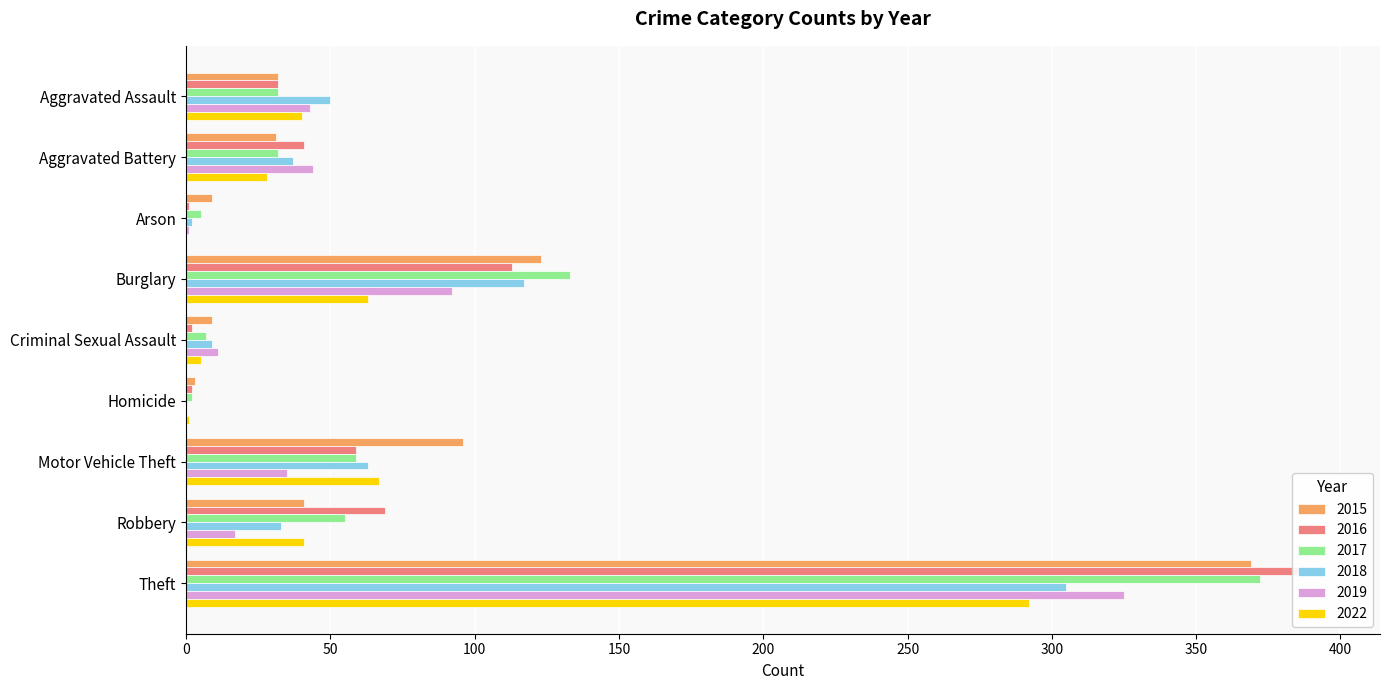

Which category has the highest value in the 2015 series?

Theft